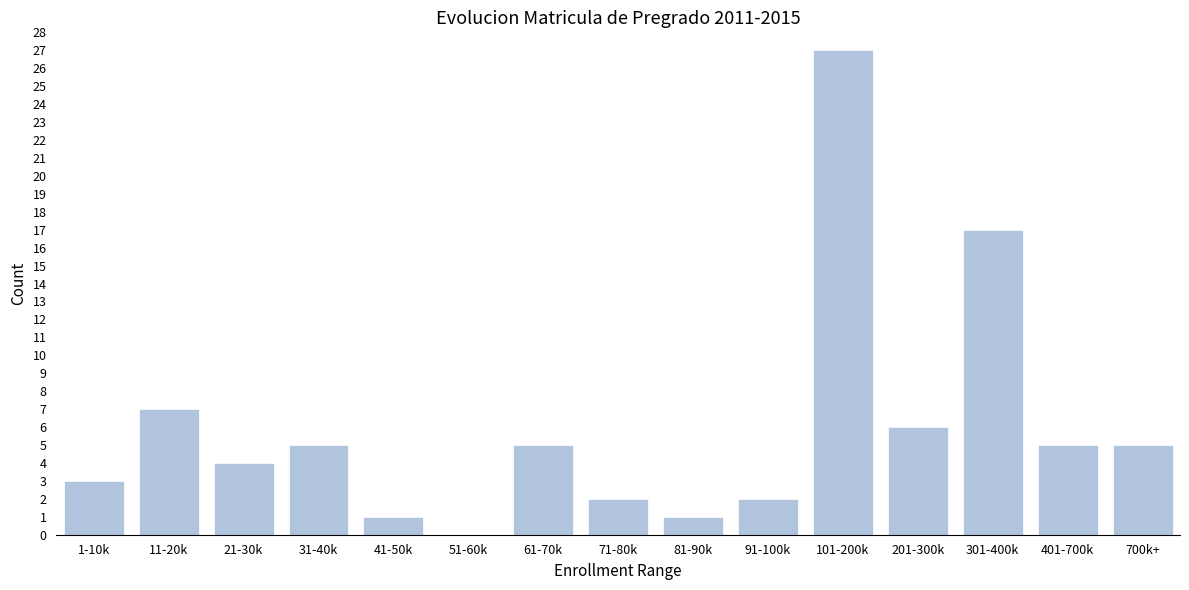

Reading left to right, transcribe all the data shown in this chart.

1-10k=3	11-20k=7	21-30k=4	31-40k=5	41-50k=1	51-60k=0	61-70k=5	71-80k=2	81-90k=1	91-100k=2	101-200k=27	201-300k=6	301-400k=17	401-700k=5	700k+=5